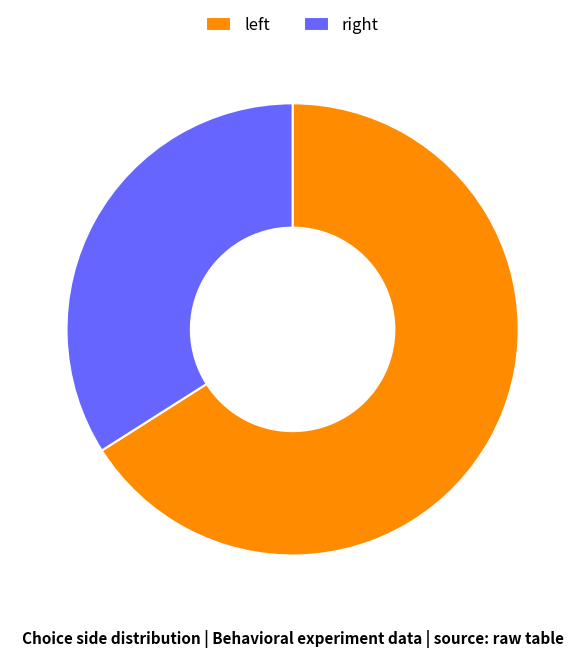

Which category has the biggest portion of the pie?

left